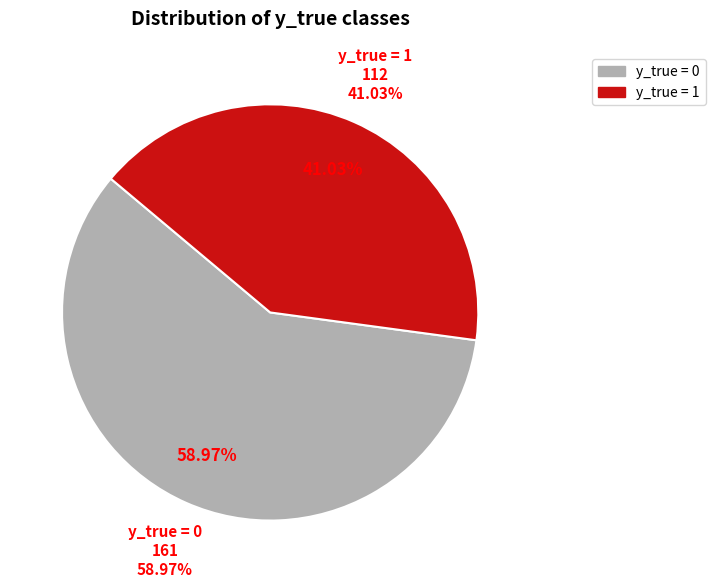

To the nearest percent, what portion does y_true=0 (count) represent?

59%